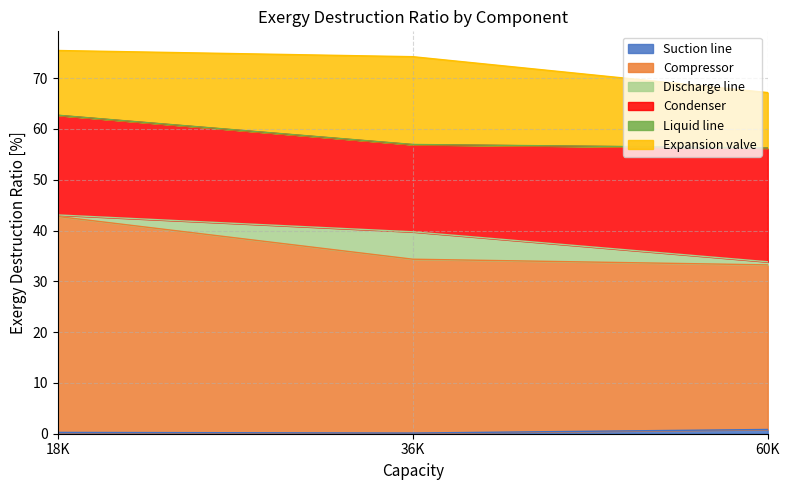

At which category is the sum across all series the highest?

18K